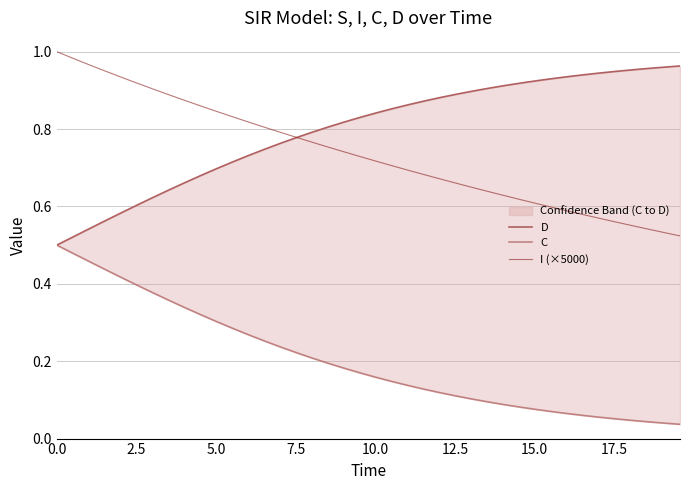

What is the label of the 7th point from the left?

15.0